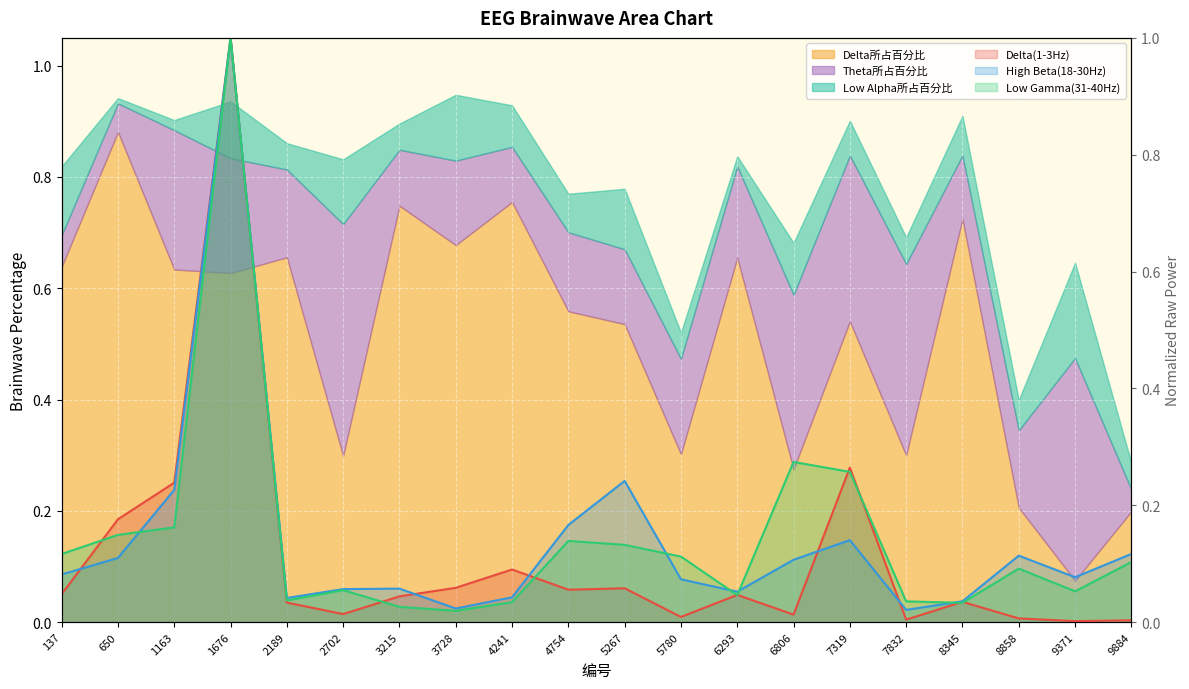

How many data points does each series have?

20